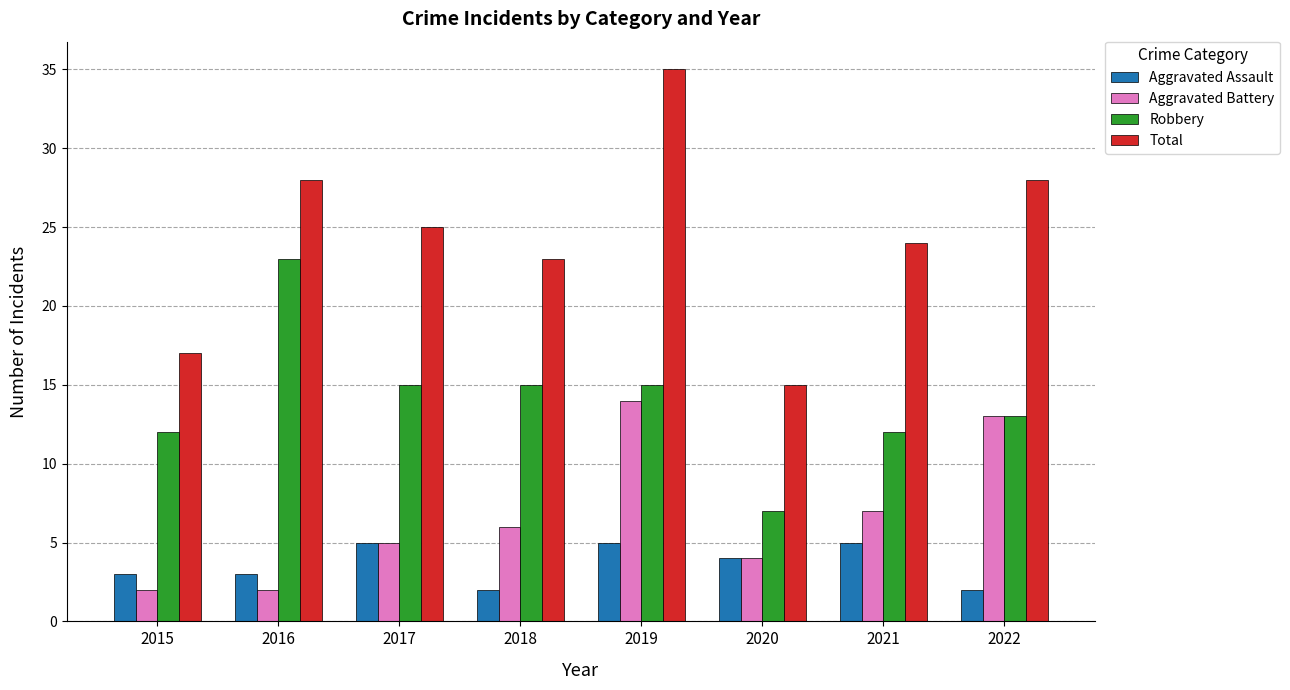

Count the number of categories in the chart.

8